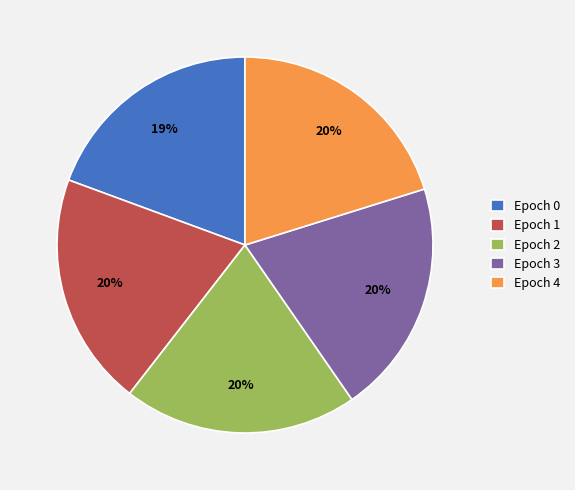

Is Epoch 2 the majority of the pie?

No